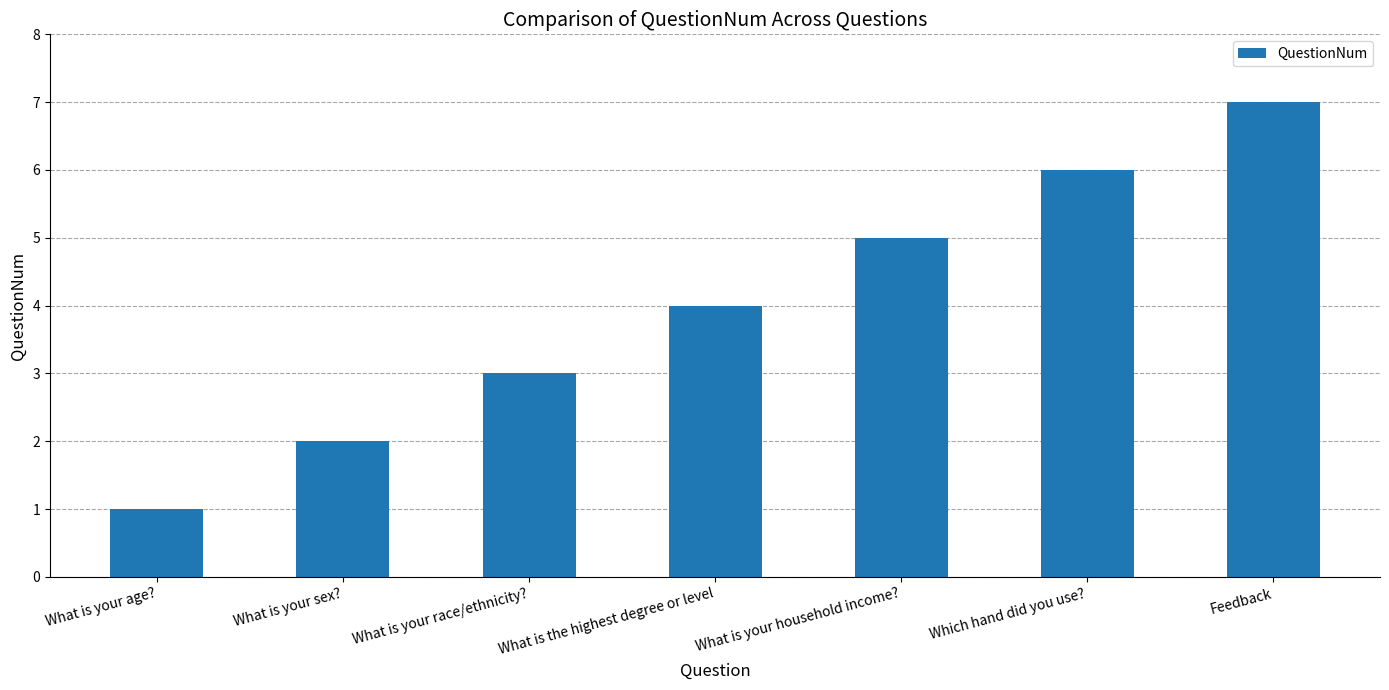

Rank the categories by value from highest to lowest.

Feedback, Which hand did you use?, What is your household income?, What is the highest degree or level, What is your race/ethnicity?, What is your sex?, What is your age?